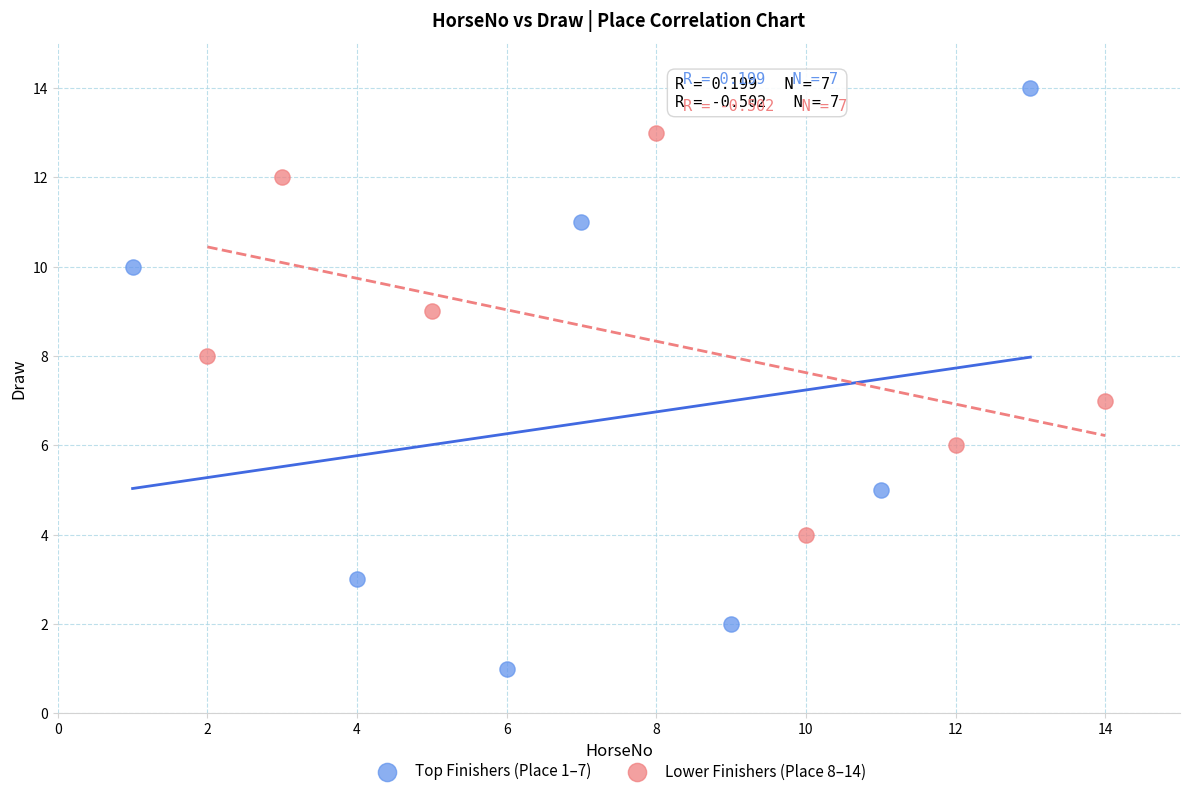

Which series reaches the maximum Y coordinate?

Top Finishers (Place 1–7)